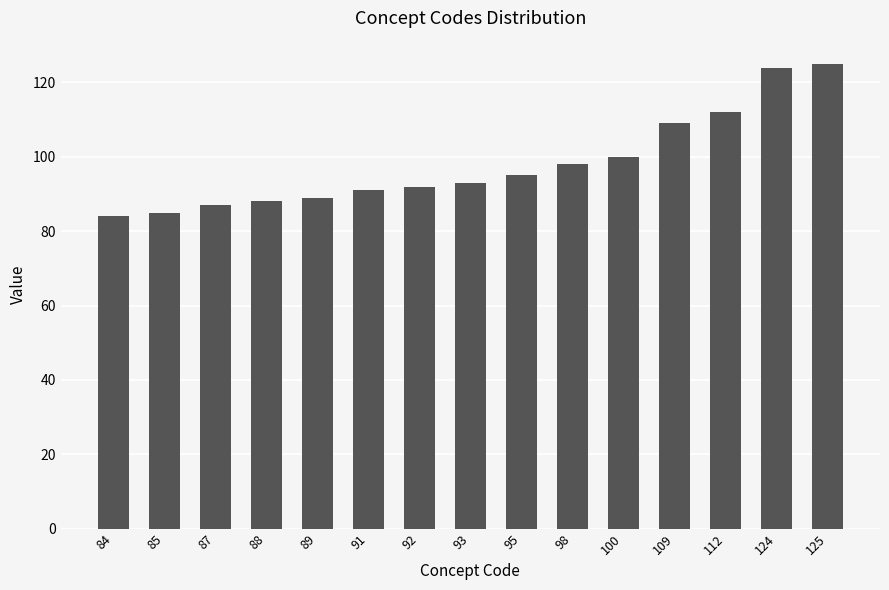

What is the sum of the values at 87 and 89?

176